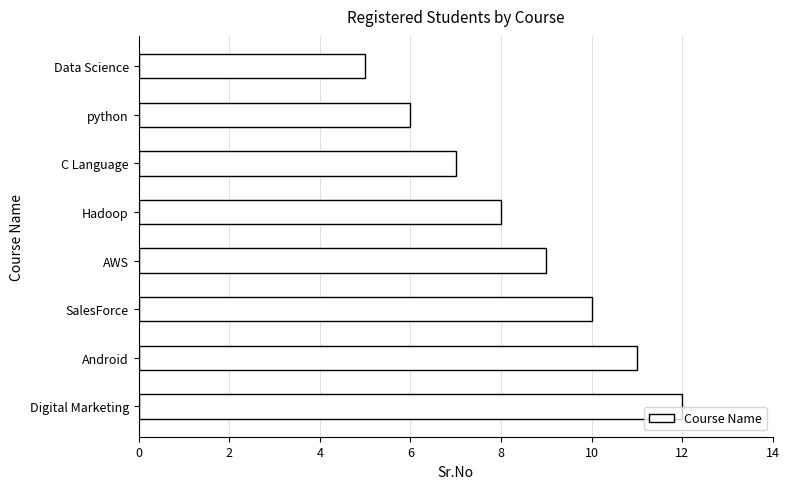

What is the value of the 3rd bar from the top?

7